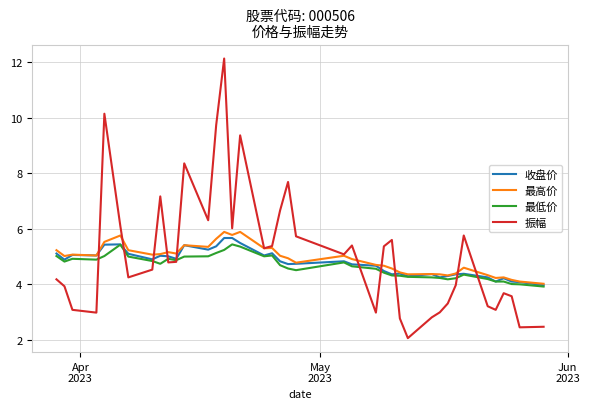

What is the maximum value shown in the chart?

12.1